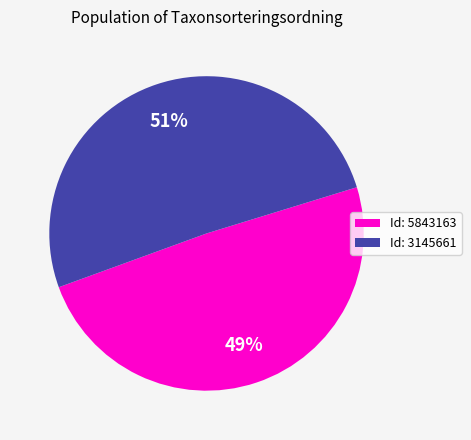

What percentage is the Id: 5843163 slice, to the nearest percent?

49%